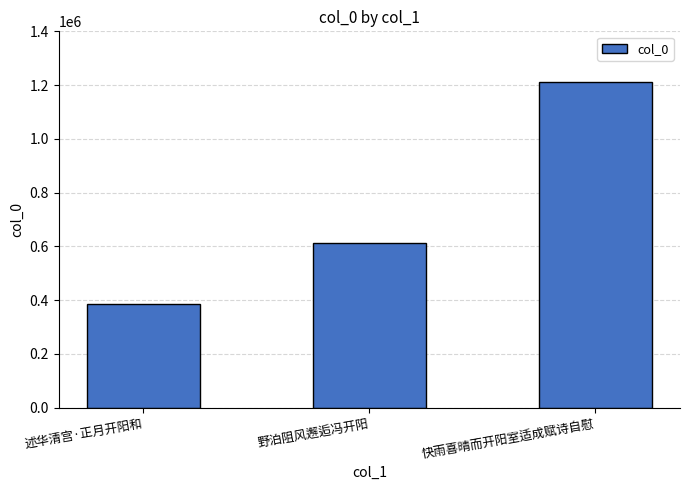

Rank the categories by value from highest to lowest.

快雨喜晴而开阳室适成赋诗自慰, 野泊阻风邂逅冯开阳, 述华清宫·正月开阳和